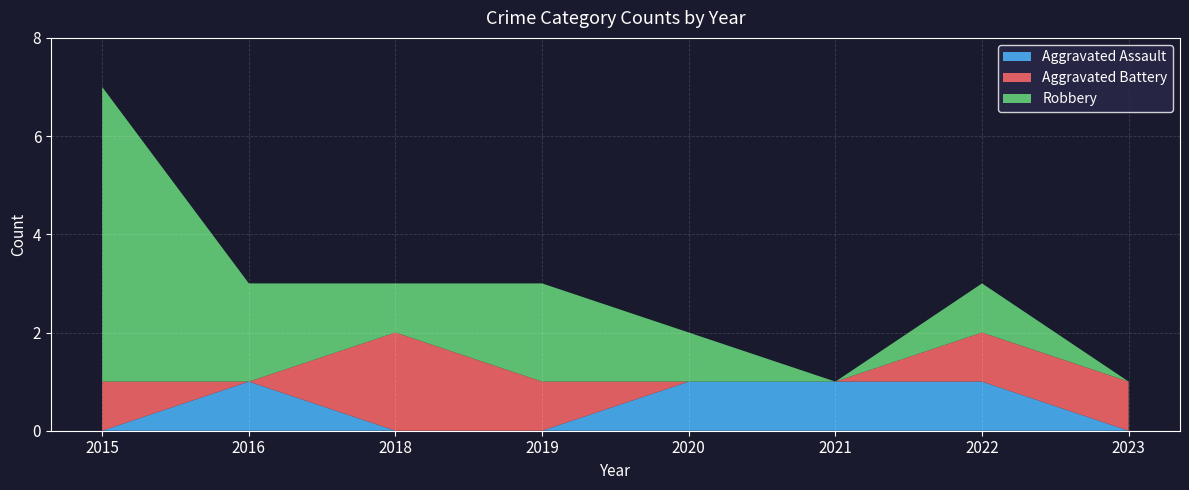

Reading left to right, what are all the values shown in this chart?

Aggravated Assault: 0	1	0	0	1	1	1	0
Aggravated Battery: 1	0	2	1	0	0	1	1
Robbery: 6	2	1	2	1	0	1	0